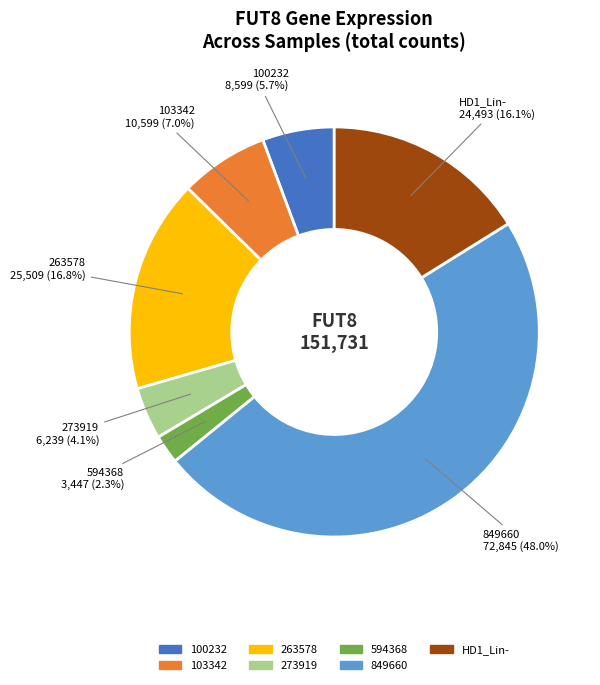

Is there any slice that represents more than half of the pie?

No